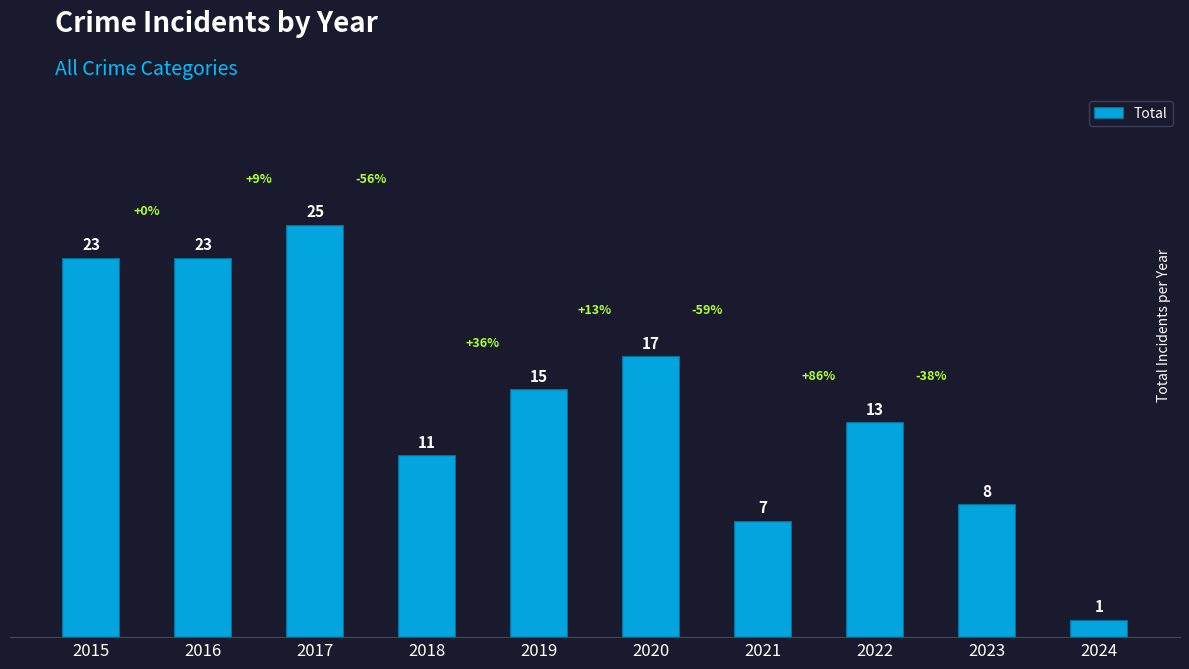

What is the average value?

14